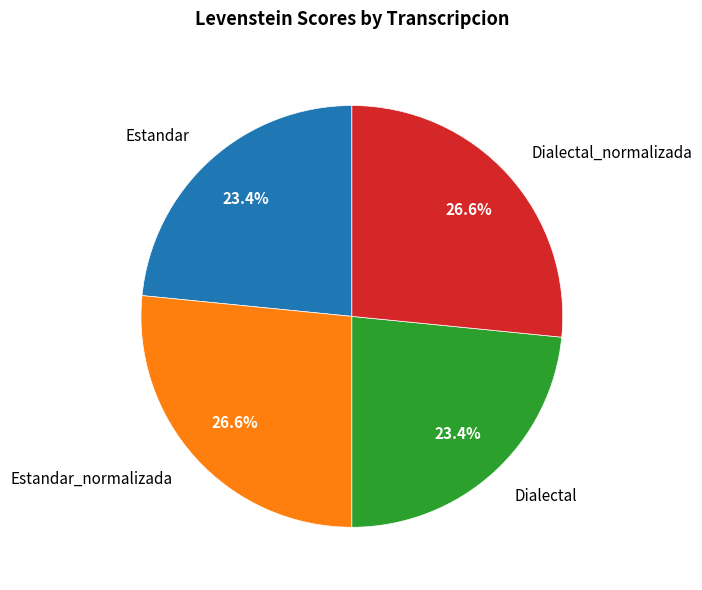

How many segments does this pie chart have?

4